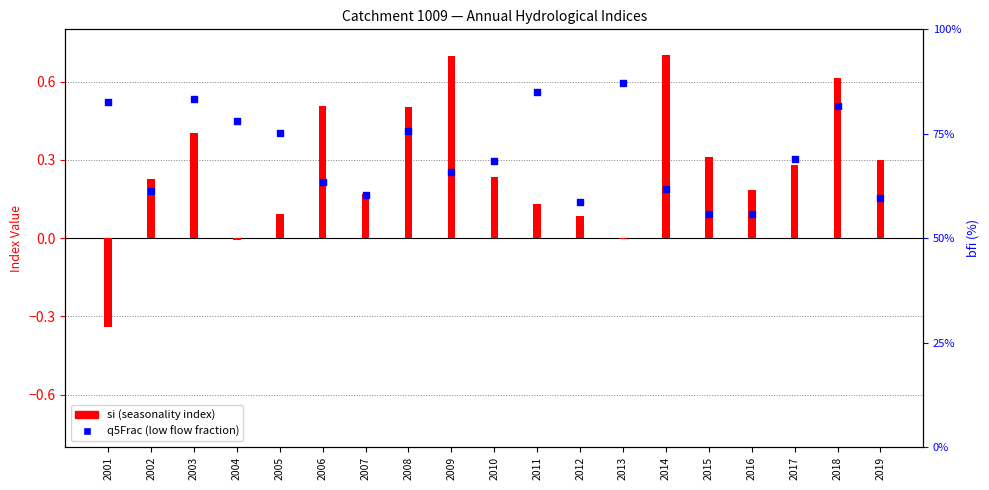

What is the total value across all series at 2006?

0.6